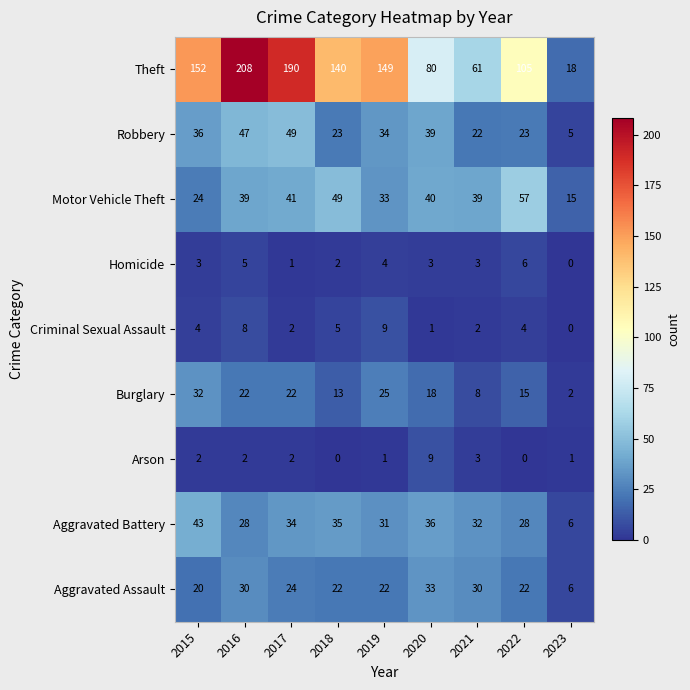

Count the number of categories in the chart.

9